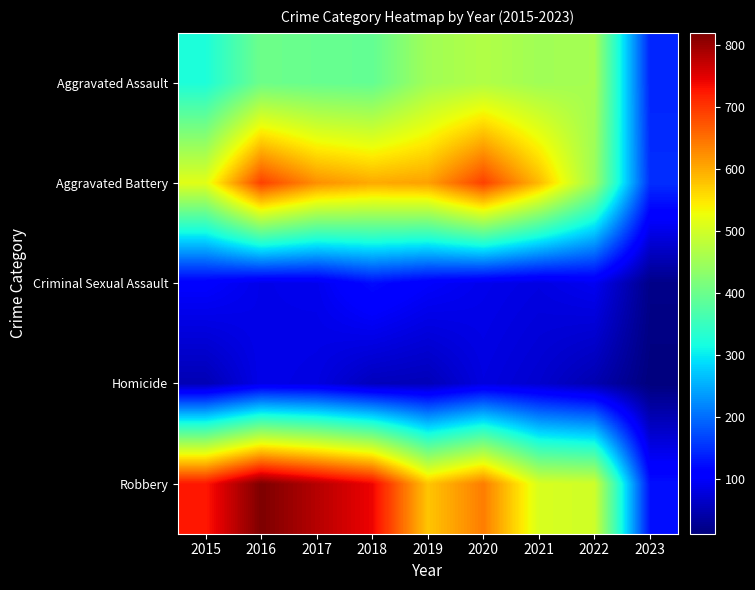

Reading left to right, transcribe all the data shown in this chart.

Aggravated Assault: 2015=323	2016=402	2017=396	2018=392	2019=452	2020=468	2021=452	2022=457	2023=142
Aggravated Battery: 2015=515	2016=691	2017=623	2018=600	2019=608	2020=691	2021=587	2022=446	2023=150
Criminal Sexual Assault: 2015=105	2016=87	2017=90	2018=122	2019=102	2020=89	2021=82	2022=93	2023=20
Homicide: 2015=50	2016=87	2017=82	2018=56	2019=53	2020=81	2021=69	2022=48	2023=12
Robbery: 2015=726	2016=819	2017=780	2018=741	2019=577	2020=639	2021=506	2022=497	2023=125